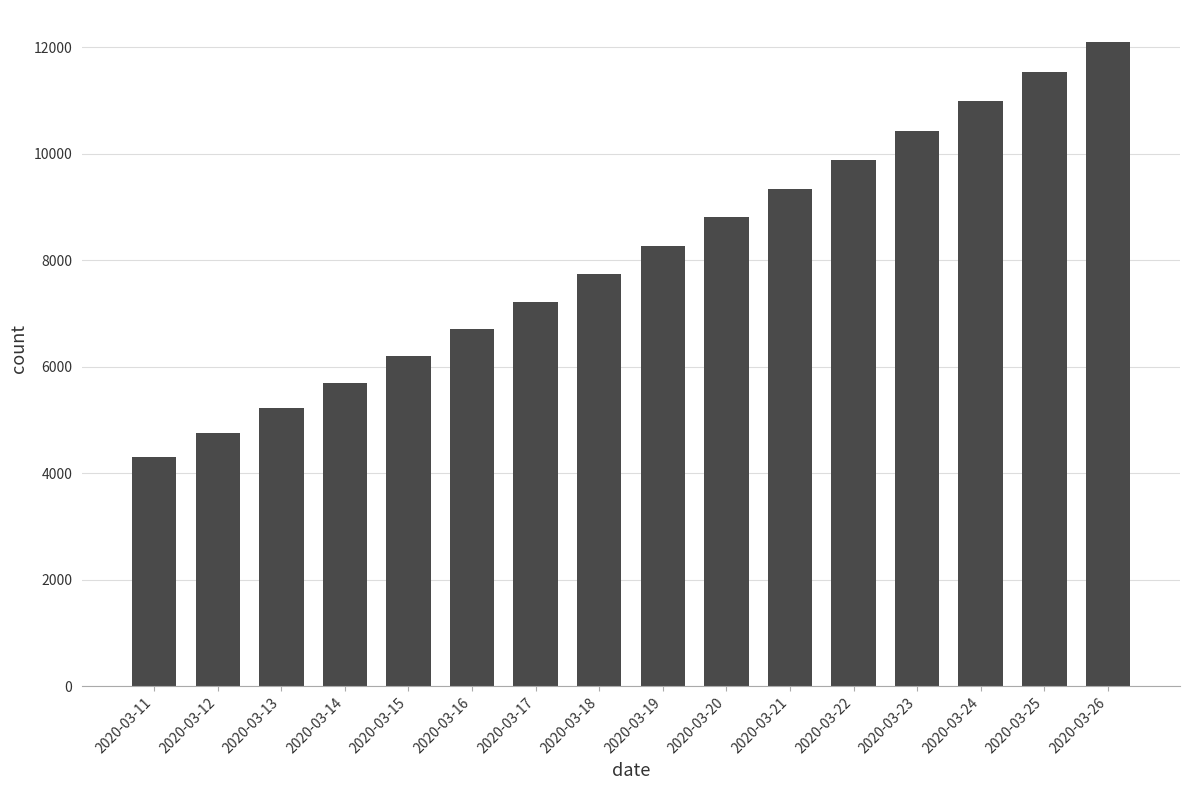

What is the value of the 9th bar from the left?

8271